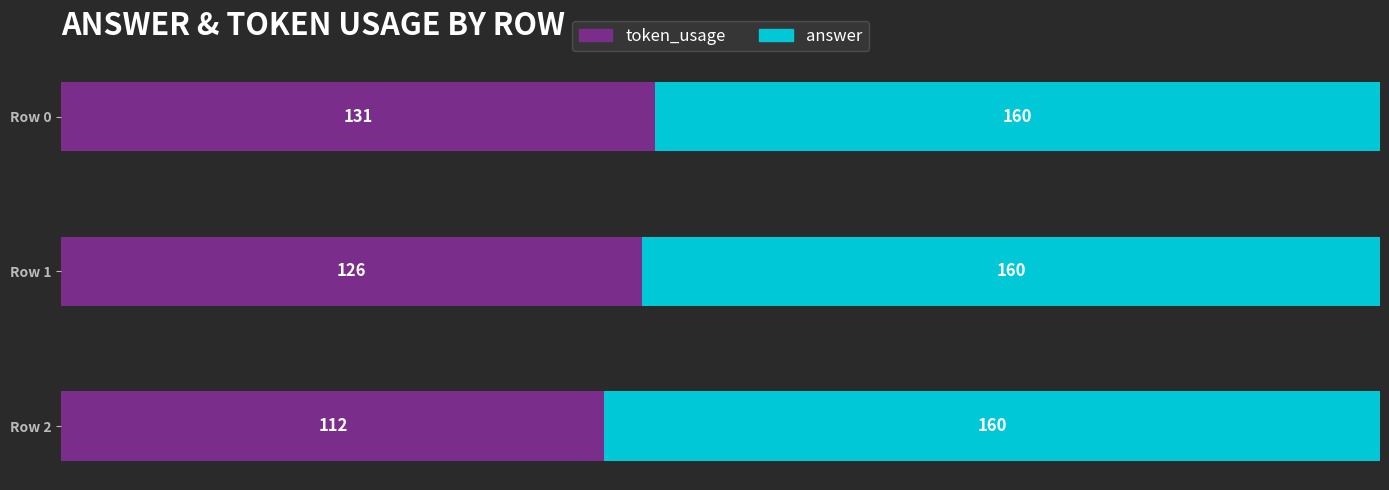

What are all the series names shown in the legend?

token_usage, answer